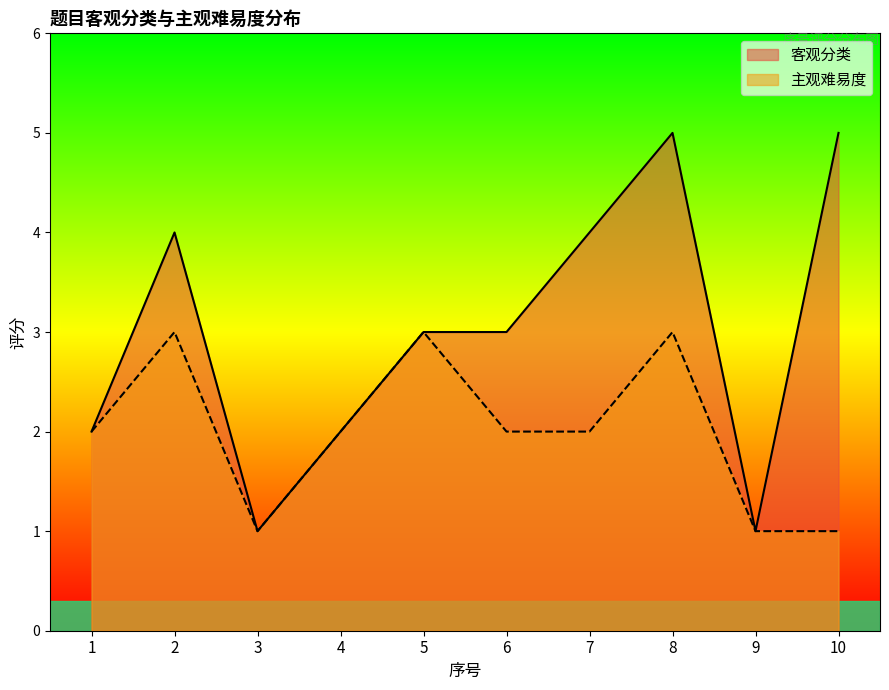

Which series has the largest range (max minus min)?

客观分类